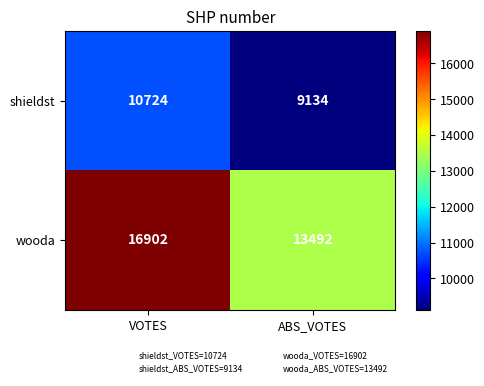

What is the spread (max minus min) of values at VOTES?

6178